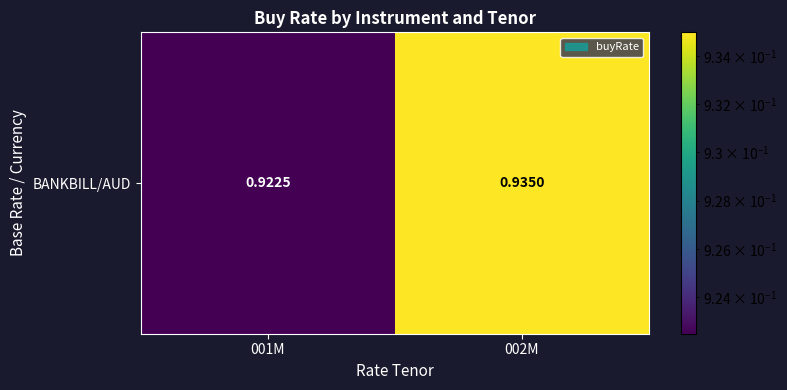

What is the greatest value displayed?

0.9